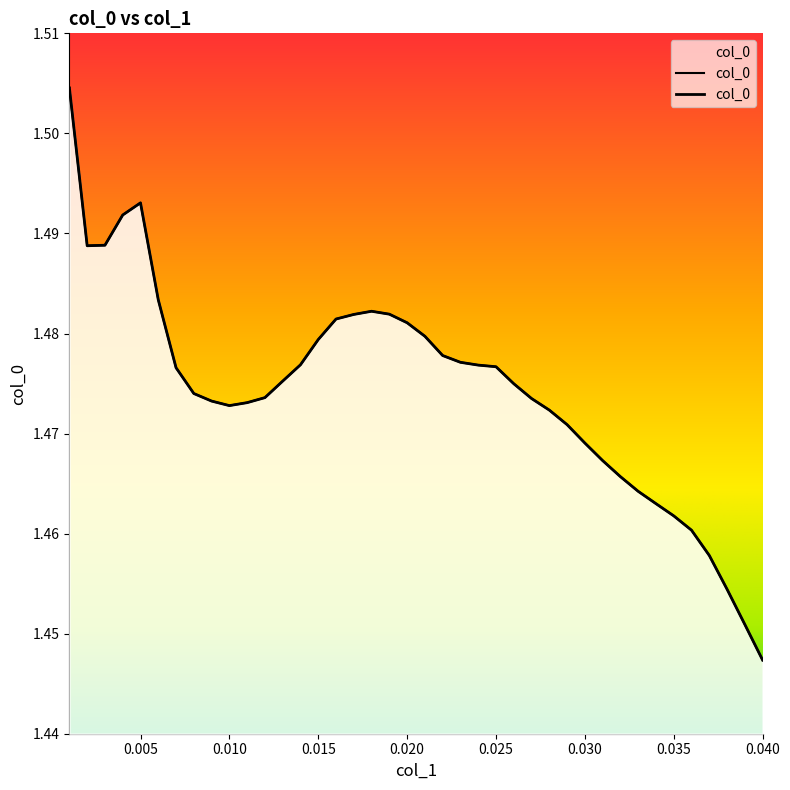

What is the difference between the maximum and second lowest values?

0.1